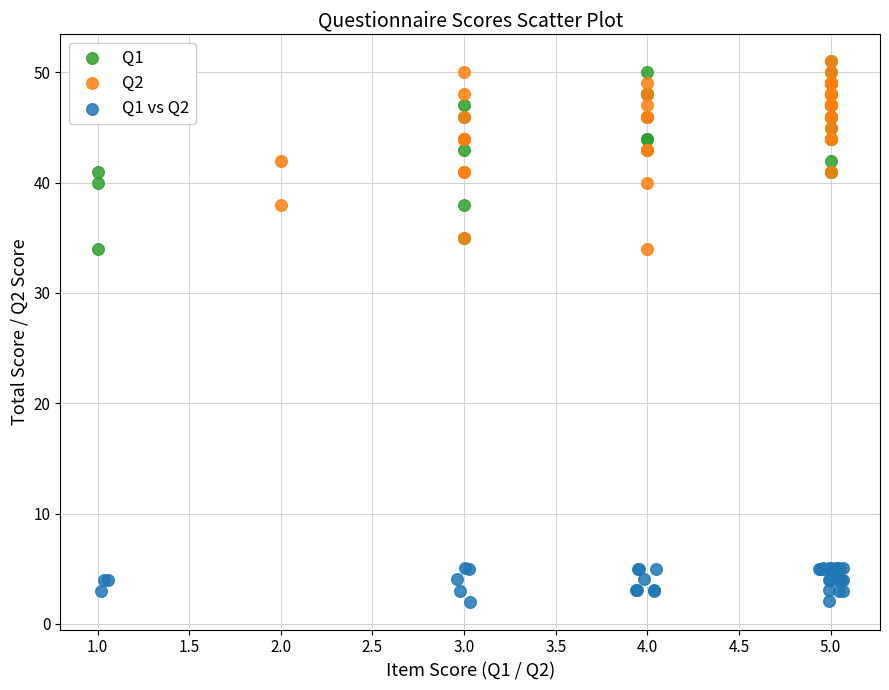

What are all the series names shown in the legend?

Q1, Q2, Q1 vs Q2